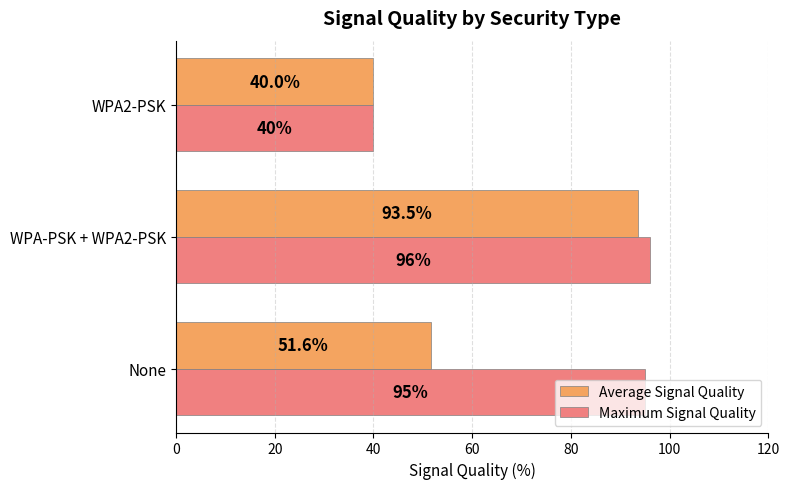

True or false: Average Signal Quality has a value of 93.5 at WPA-PSK + WPA2-PSK.

True